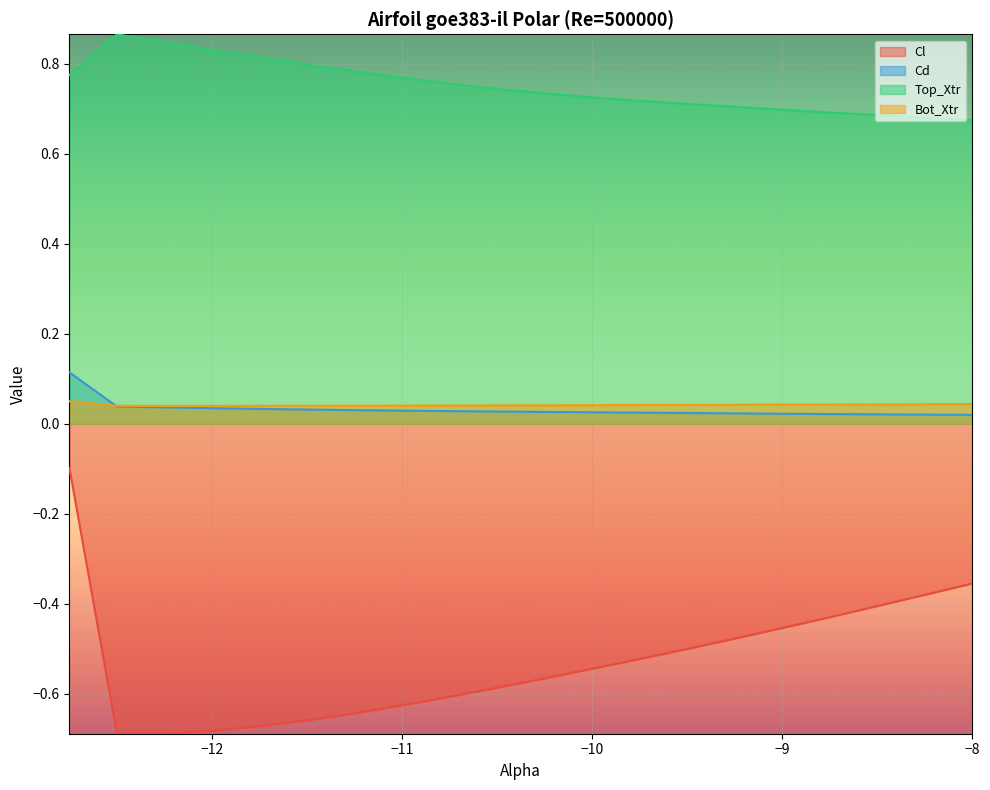

Reading left to right, extract all data points from this chart.

Cl: -12.75=-0.1	-12.5=-0.7	-12.25=-0.7	-12.0=-0.7	-11.75=-0.7	-11.5=-0.7	-11.25=-0.6	-11.0=-0.6	-10.75=-0.6	-10.5=-0.6	-10.25=-0.6	-10.0=-0.5	-9.75=-0.5	-9.5=-0.5	-9.25=-0.5	-9.0=-0.5	-8.75=-0.4	-8.5=-0.4	-8.25=-0.4	-8.0=-0.4
Cd: -12.75=0.1	-12.5=0.0	-12.25=0.0	-12.0=0.0	-11.75=0.0	-11.5=0.0	-11.25=0.0	-11.0=0.0	-10.75=0.0	-10.5=0.0	-10.25=0.0	-10.0=0.0	-9.75=0.0	-9.5=0.0	-9.25=0.0	-9.0=0.0	-8.75=0.0	-8.5=0.0	-8.25=0.0	-8.0=0.0
Top_Xtr: -12.75=0.8	-12.5=0.9	-12.25=0.8	-12.0=0.8	-11.75=0.8	-11.5=0.8	-11.25=0.8	-11.0=0.8	-10.75=0.8	-10.5=0.7	-10.25=0.7	-10.0=0.7	-9.75=0.7	-9.5=0.7	-9.25=0.7	-9.0=0.7	-8.75=0.7	-8.5=0.7	-8.25=0.7	-8.0=0.7
Bot_Xtr: -12.75=0.0	-12.5=0.0	-12.25=0.0	-12.0=0.0	-11.75=0.0	-11.5=0.0	-11.25=0.0	-11.0=0.0	-10.75=0.0	-10.5=0.0	-10.25=0.0	-10.0=0.0	-9.75=0.0	-9.5=0.0	-9.25=0.0	-9.0=0.0	-8.75=0.0	-8.5=0.0	-8.25=0.0	-8.0=0.0